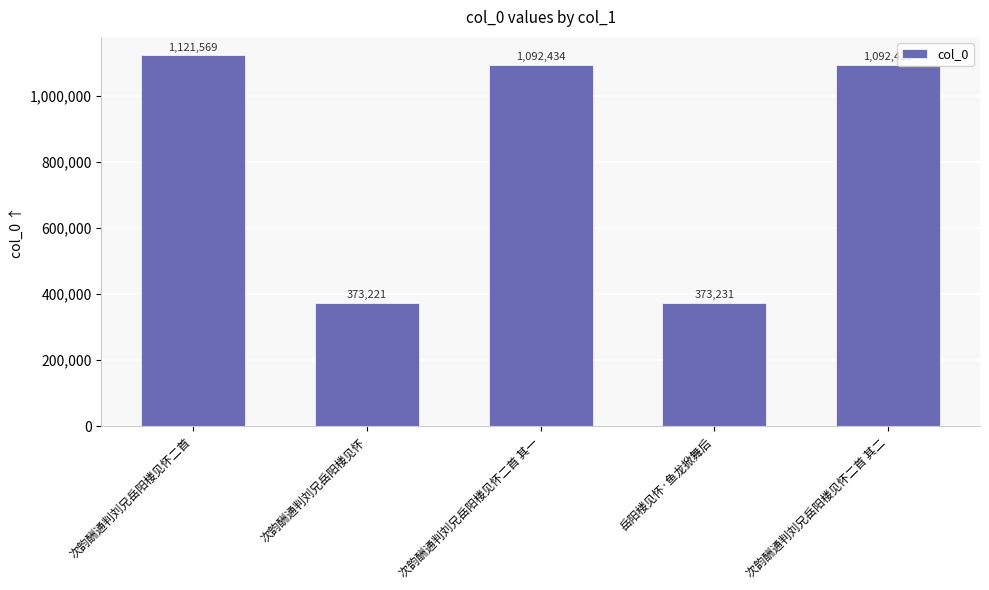

List the labels in order of value, largest first.

次韵酬通判刘兄岳阳楼见怀二首, 次韵酬通判刘兄岳阳楼见怀二首 其二, 次韵酬通判刘兄岳阳楼见怀二首 其一, 岳阳楼见怀·鱼龙掀舞后, 次韵酬通判刘兄岳阳楼见怀